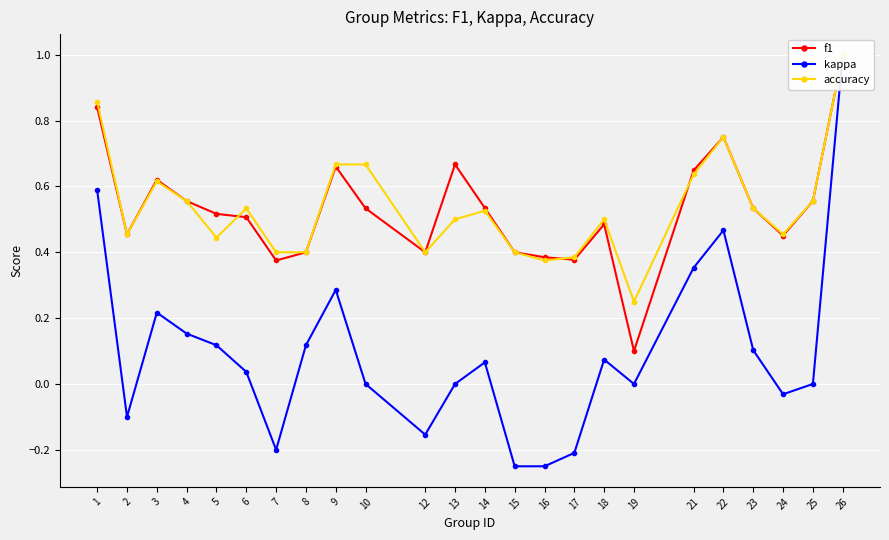

What is the approximate value of f1 at 21?

0.6